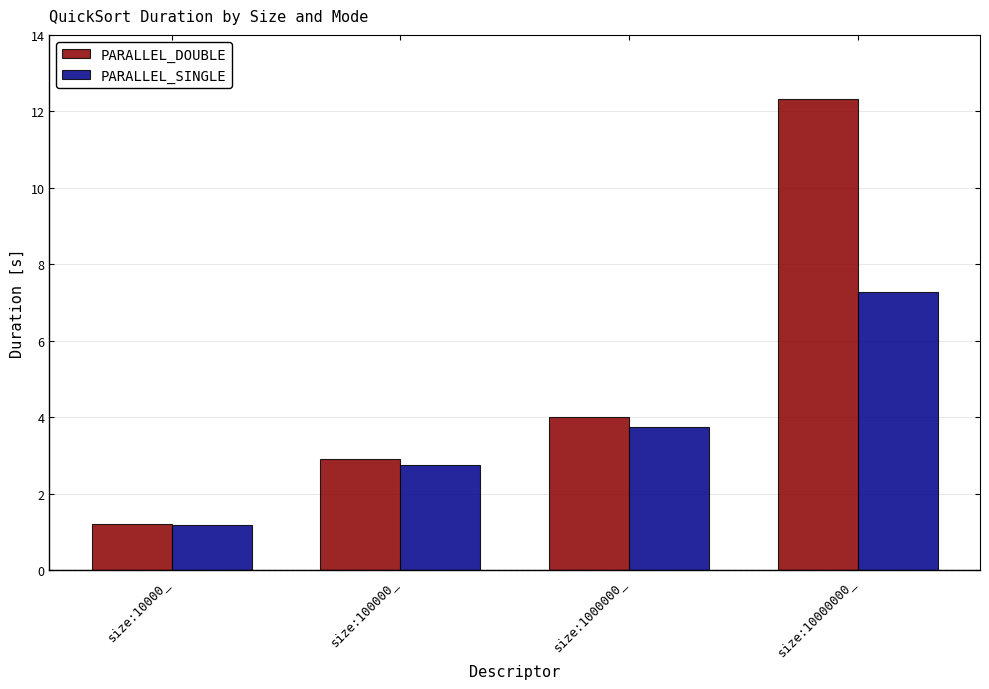

At which label does PARALLEL_SINGLE first exceed 3?

size:1000000_